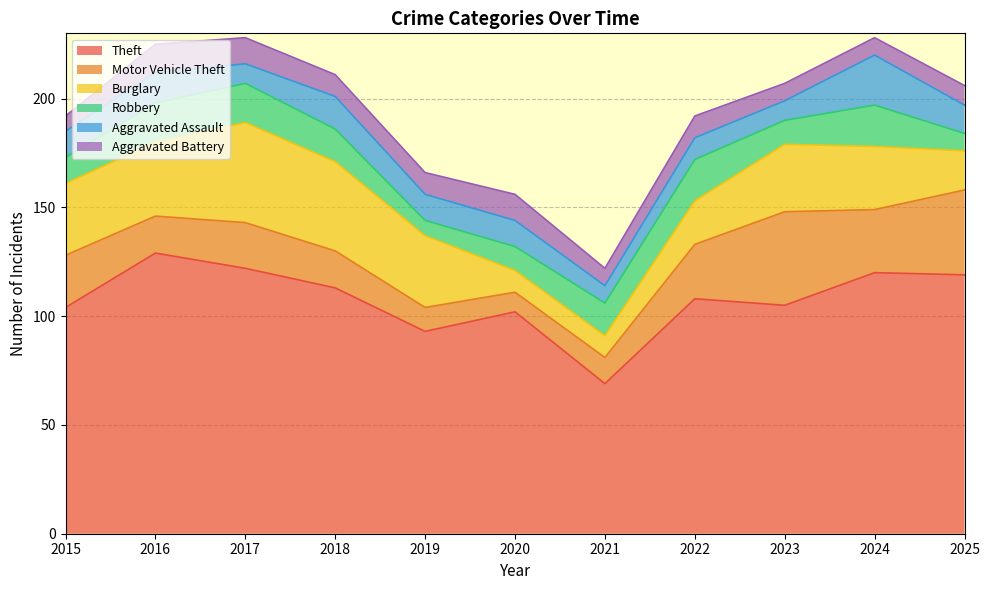

At which label is Robbery closest to 13?

2015